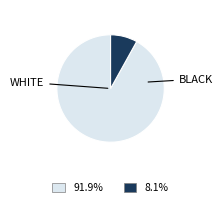

Is there a majority slice in this chart?

Yes